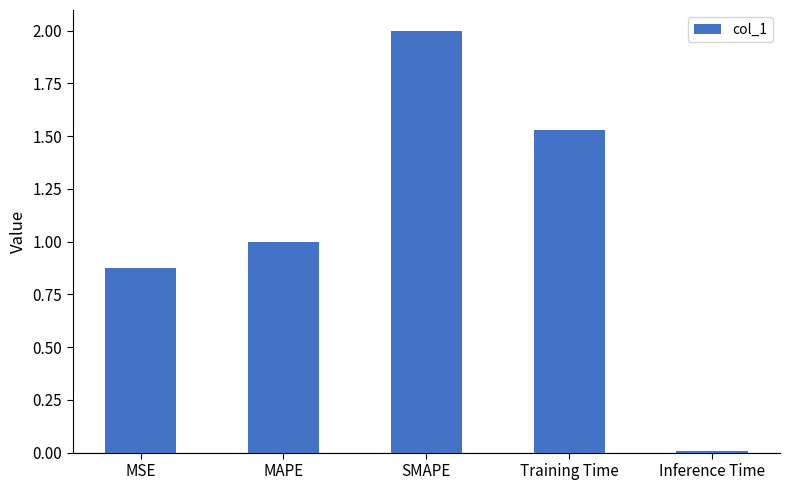

What is the value of the 2nd bar from the left?

1.0